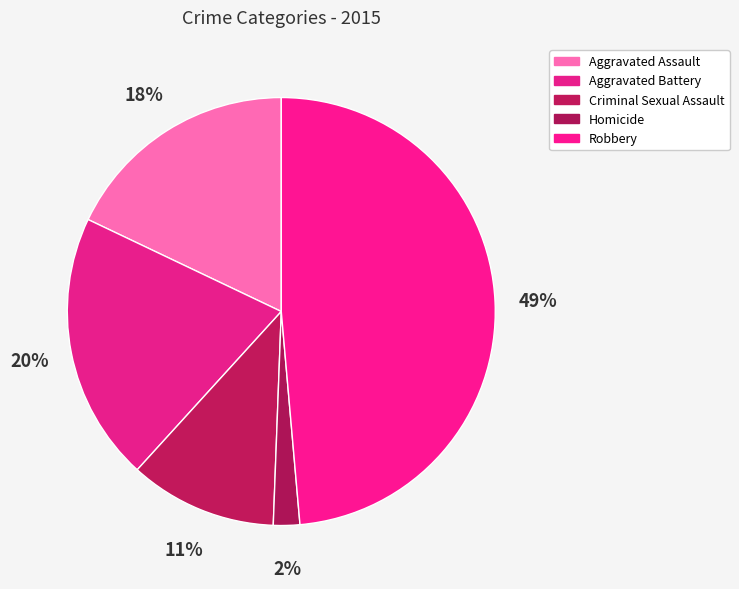

To the nearest percent, what portion does Aggravated Battery represent?

20%